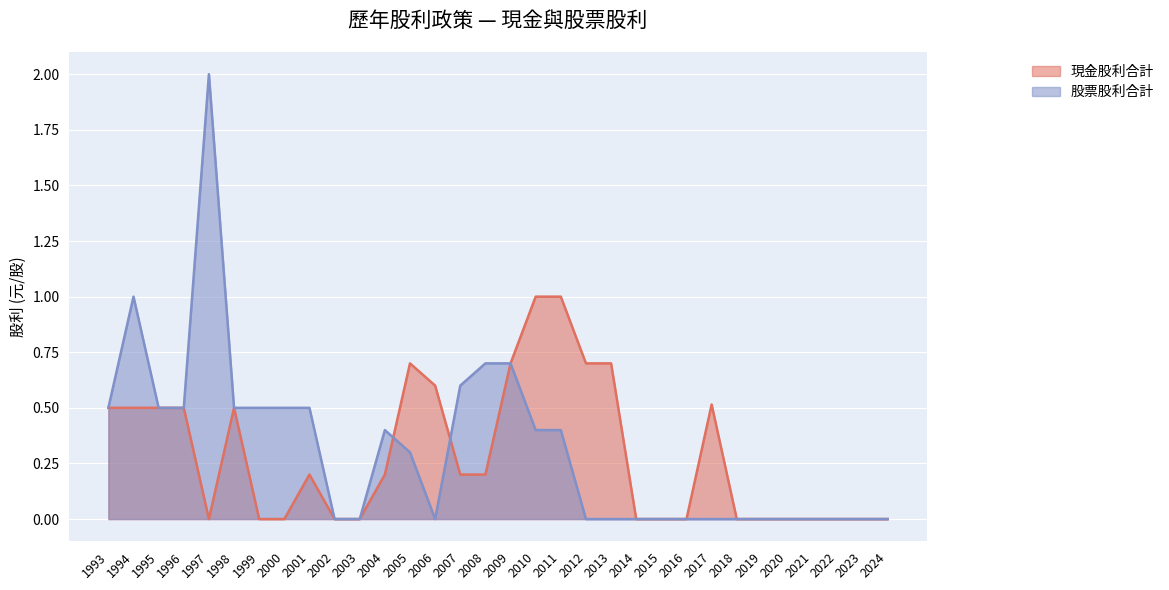

Which category has the highest value across all series?

1997